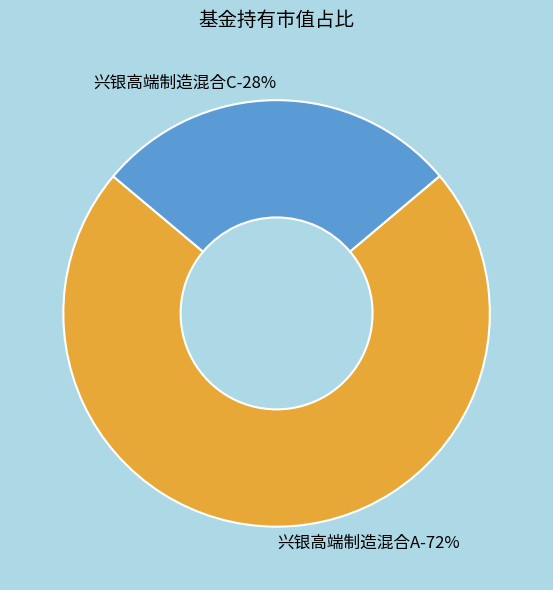

What is the smallest slice in the pie chart?

兴银高端制造混合C